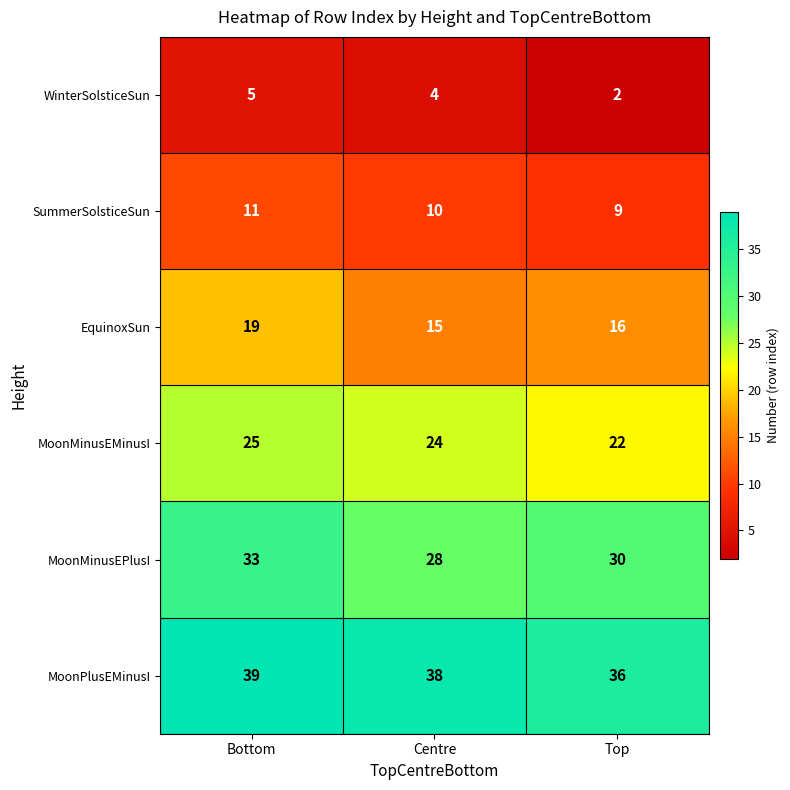

What is the greatest value displayed?

39